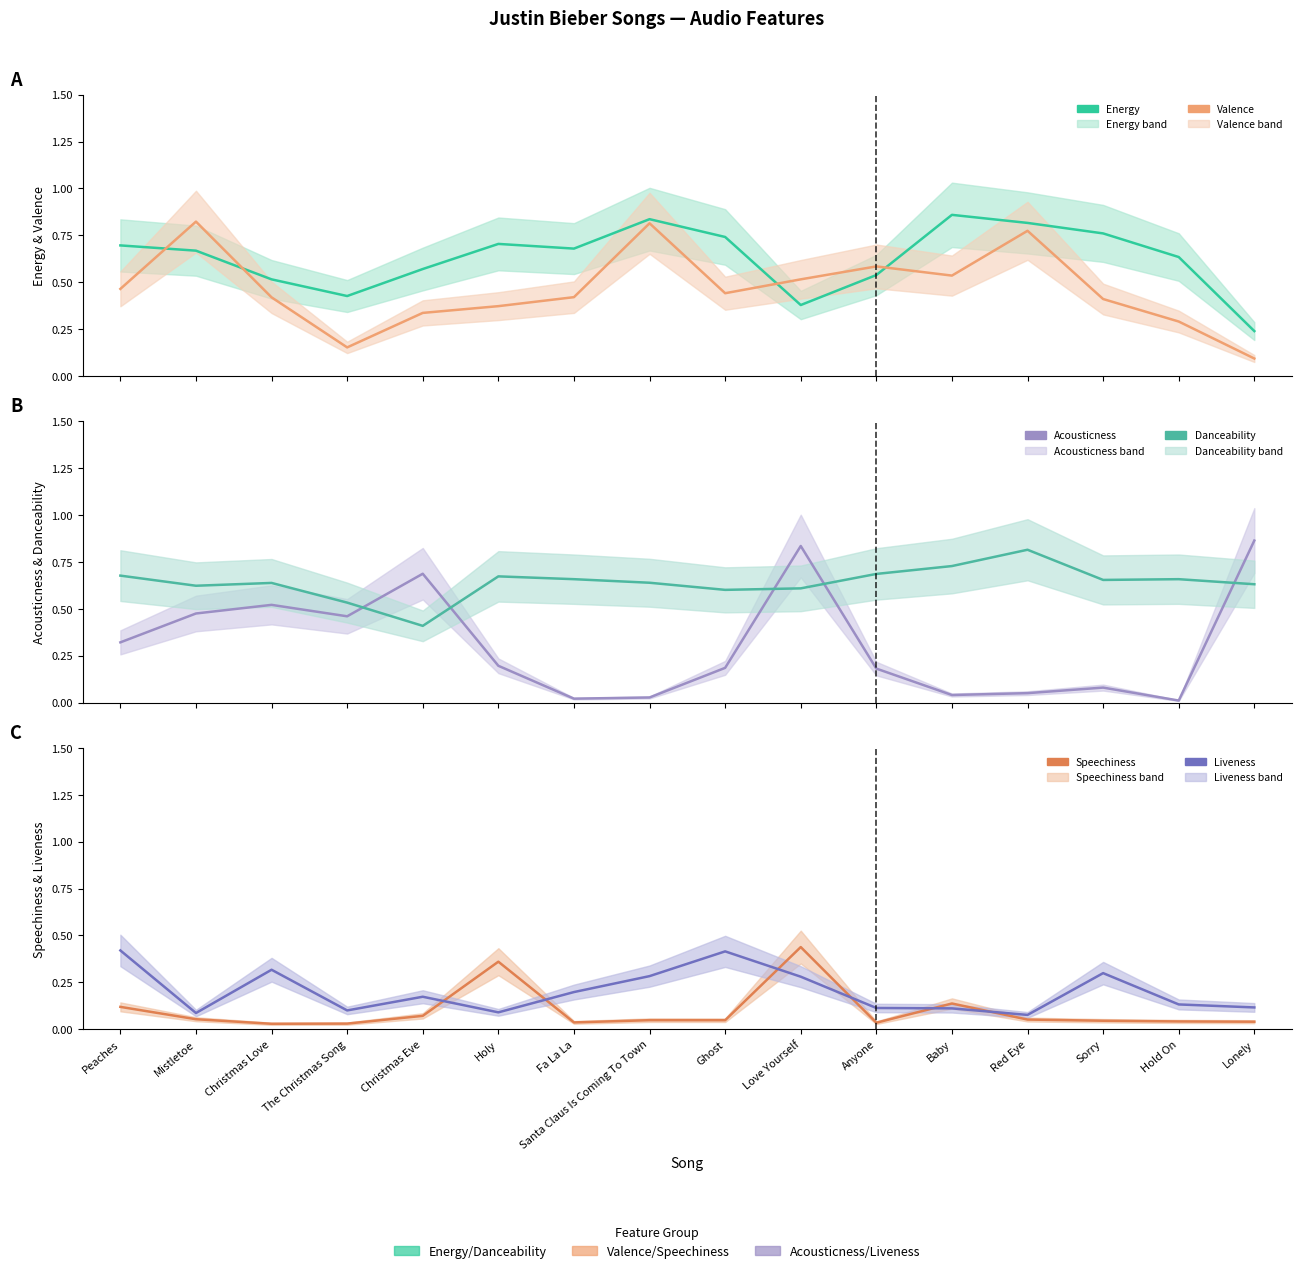

Reading left to right, list all the values displayed in this chart.

energy: Peaches=0.7	Mistletoe=0.7	Christmas Love=0.5	The Christmas Song=0.4	Christmas Eve=0.6	Holy=0.7	Fa La La=0.7	Santa Claus Is Coming To Town=0.8	Ghost=0.7	Love Yourself=0.4	Anyone=0.5	Baby=0.9	Red Eye=0.8	Sorry=0.8	Hold On=0.6	Lonely=0.2
valence: Peaches=0.5	Mistletoe=0.8	Christmas Love=0.4	The Christmas Song=0.2	Christmas Eve=0.3	Holy=0.4	Fa La La=0.4	Santa Claus Is Coming To Town=0.8	Ghost=0.4	Love Yourself=0.5	Anyone=0.6	Baby=0.5	Red Eye=0.8	Sorry=0.4	Hold On=0.3	Lonely=0.1
acousticness: Peaches=0.3	Mistletoe=0.5	Christmas Love=0.5	The Christmas Song=0.5	Christmas Eve=0.7	Holy=0.2	Fa La La=0.0	Santa Claus Is Coming To Town=0.0	Ghost=0.2	Love Yourself=0.8	Anyone=0.2	Baby=0.0	Red Eye=0.1	Sorry=0.1	Hold On=0.0	Lonely=0.9
danceability: Peaches=0.7	Mistletoe=0.6	Christmas Love=0.6	The Christmas Song=0.5	Christmas Eve=0.4	Holy=0.7	Fa La La=0.7	Santa Claus Is Coming To Town=0.6	Ghost=0.6	Love Yourself=0.6	Anyone=0.7	Baby=0.7	Red Eye=0.8	Sorry=0.7	Hold On=0.7	Lonely=0.6
speechiness: Peaches=0.1	Mistletoe=0.1	Christmas Love=0.0	The Christmas Song=0.0	Christmas Eve=0.1	Holy=0.4	Fa La La=0.0	Santa Claus Is Coming To Town=0.0	Ghost=0.0	Love Yourself=0.4	Anyone=0.0	Baby=0.1	Red Eye=0.1	Sorry=0.0	Hold On=0.0	Lonely=0.0
liveness: Peaches=0.4	Mistletoe=0.1	Christmas Love=0.3	The Christmas Song=0.1	Christmas Eve=0.2	Holy=0.1	Fa La La=0.2	Santa Claus Is Coming To Town=0.3	Ghost=0.4	Love Yourself=0.3	Anyone=0.1	Baby=0.1	Red Eye=0.1	Sorry=0.3	Hold On=0.1	Lonely=0.1